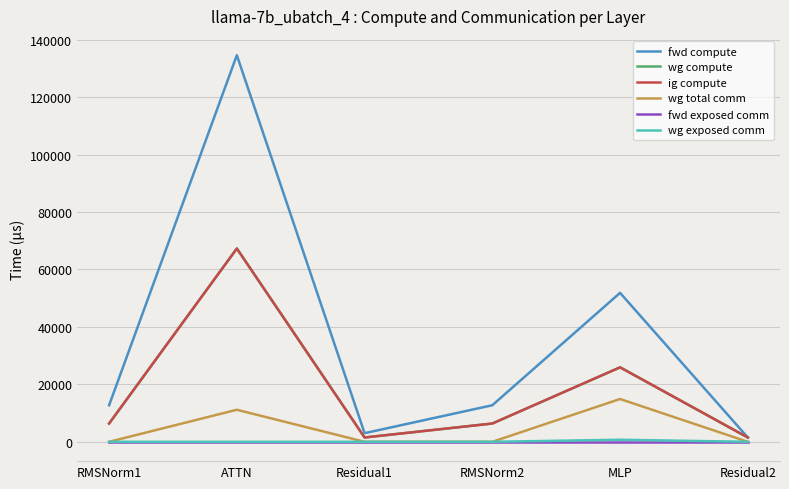

At which category is the sum across all series the highest?

ATTN